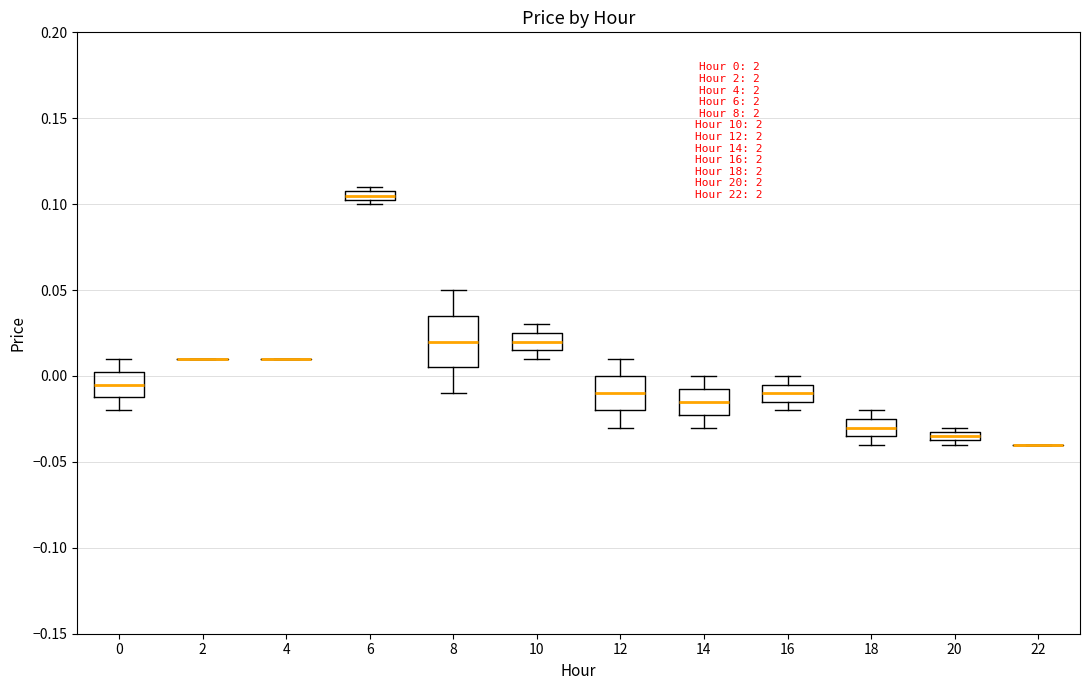

Comparing the boxes themselves (not the whiskers), which one is the tallest?

8